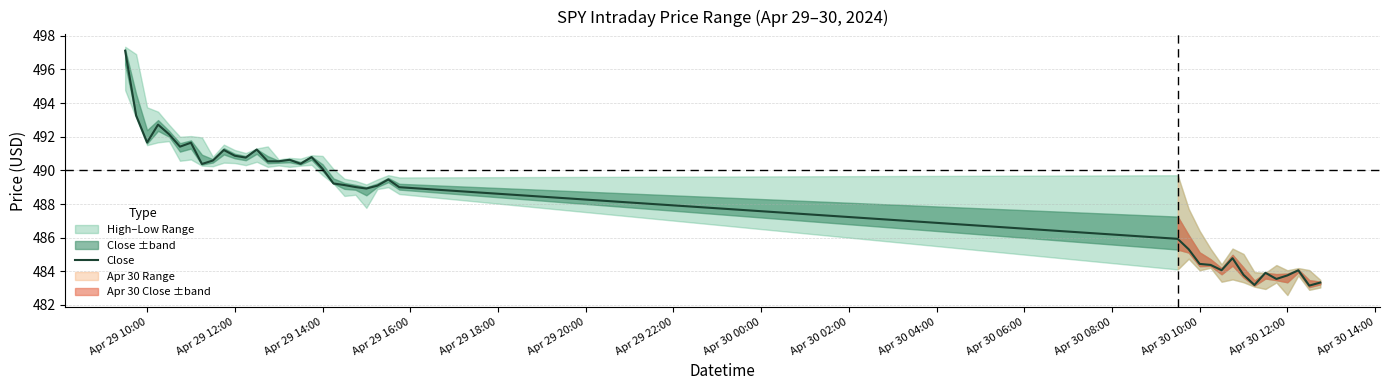

Reading right to left, transcribe all the data shown in this chart.

483.3	483.1	484.1	483.8	483.5	483.9	483.2	483.8	484.8	484.1	484.4	484.4	485.3	485.9	489.0	489.5	489.1	488.9	489.0	489.1	489.2	490.1	490.8	490.4	490.6	490.5	490.5	491.2	490.8	490.9	491.2	490.6	490.4	491.6	491.4	492.1	492.7	491.7	493.3	497.1